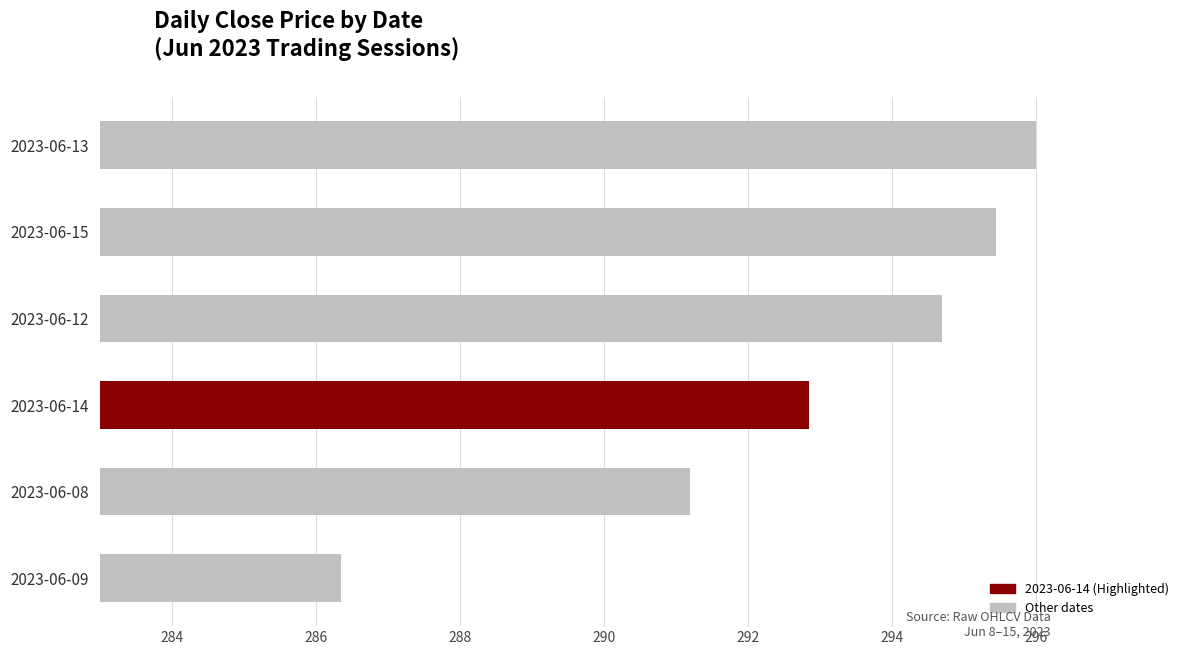

True or false: the data shows 520.1 at 2023-06-14.

False